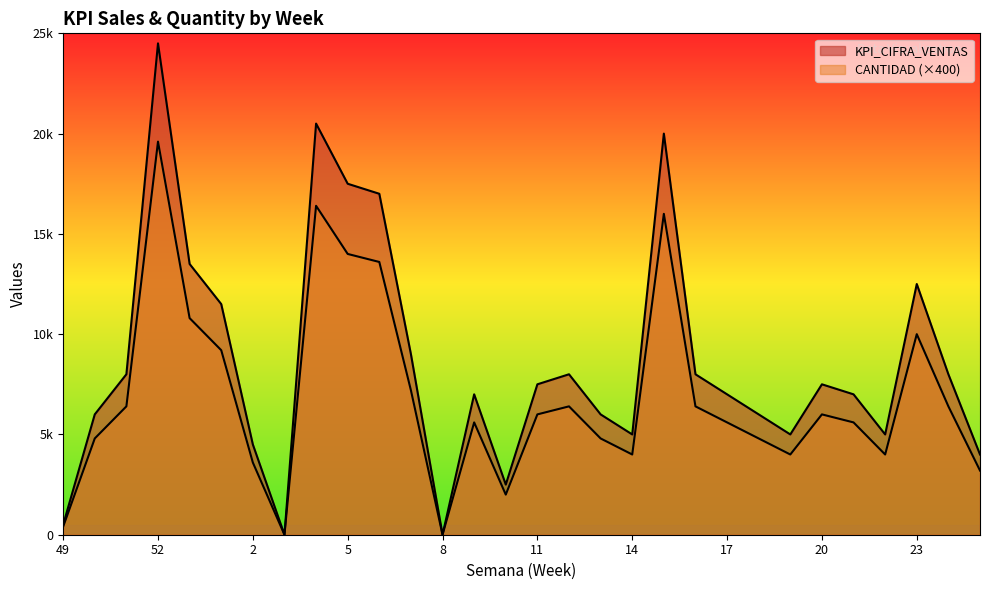

True or false: CANTIDAD and KPI_CIFRA_VENTAS cross at least once.

False